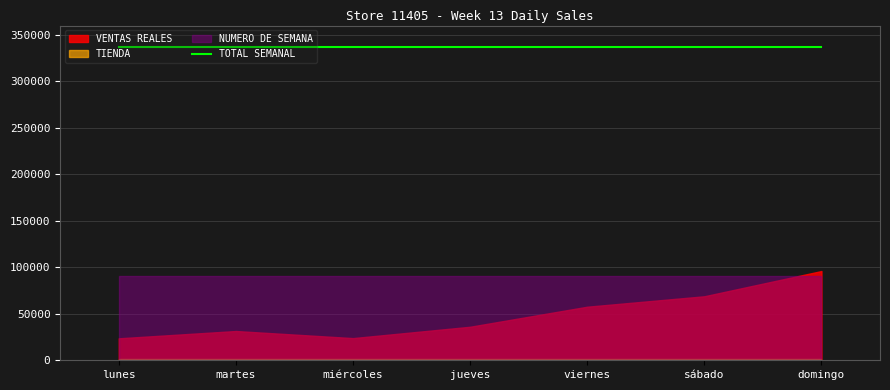

At which category is the sum across all series the highest?

domingo